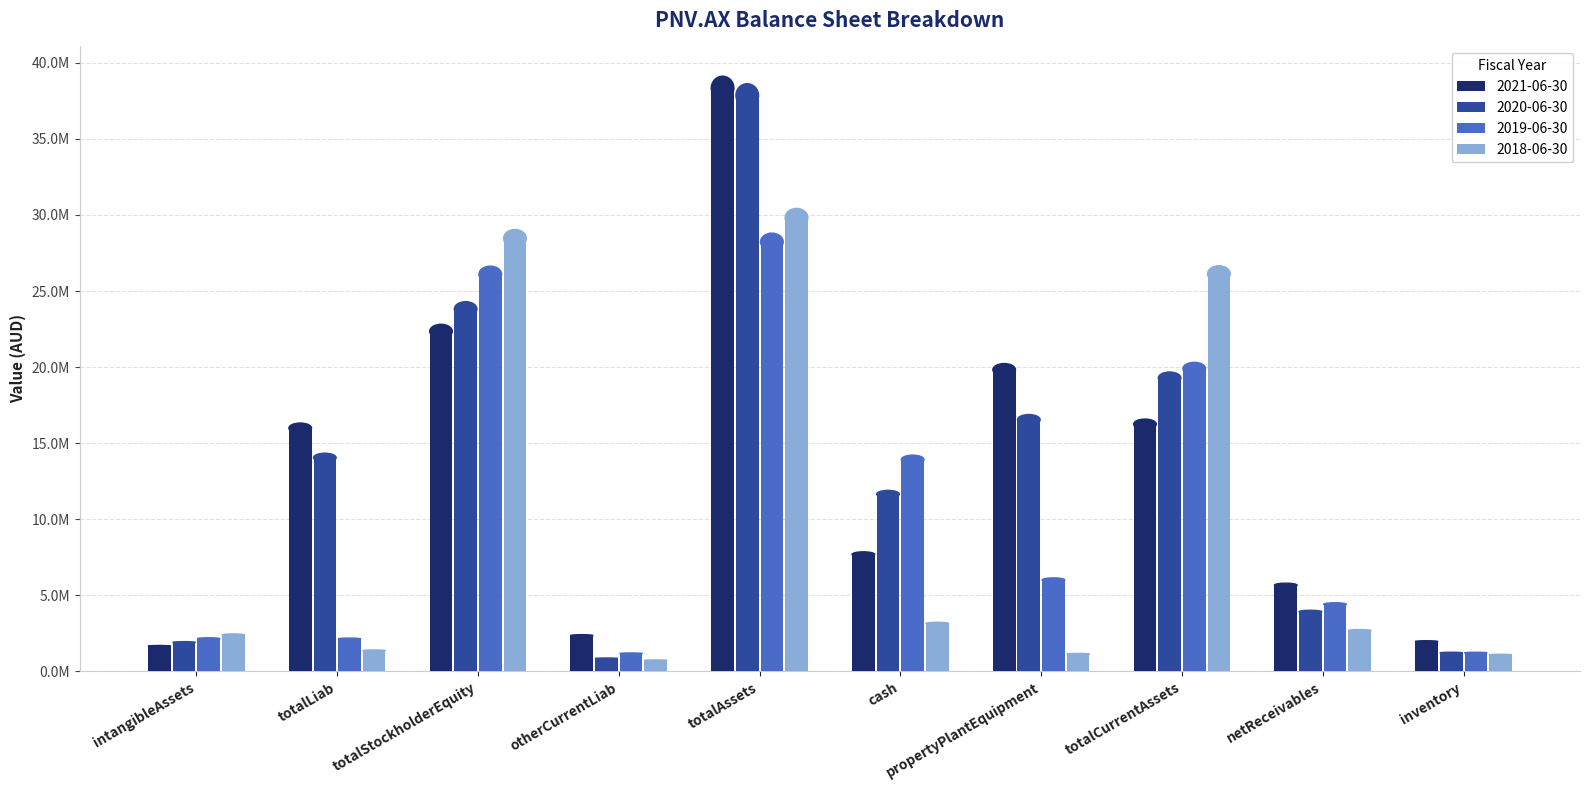

Does the chart contain any negative values?

No